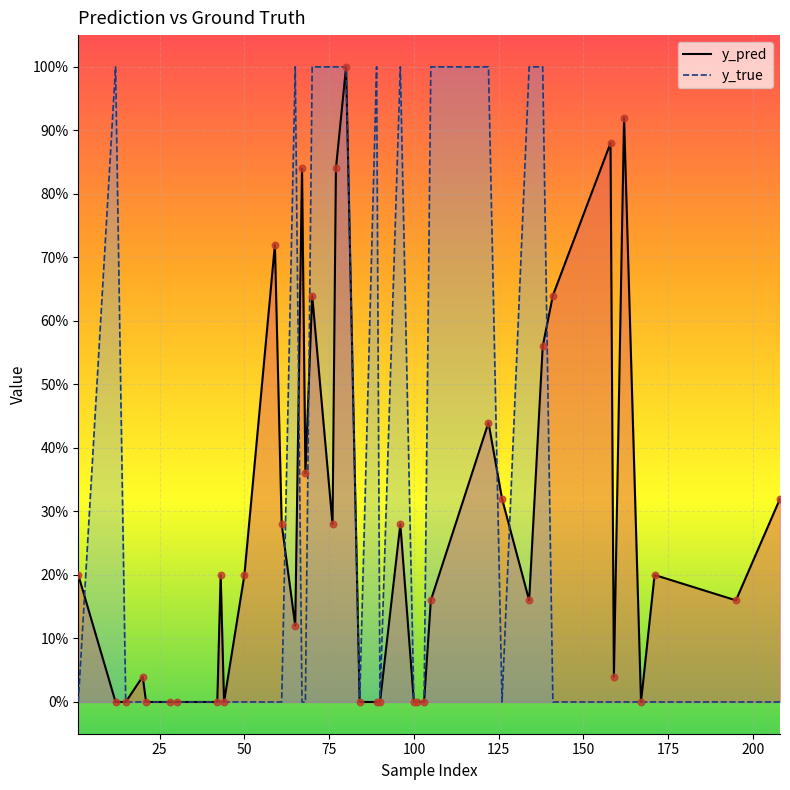

Which series has the largest total across all categories?

y_true